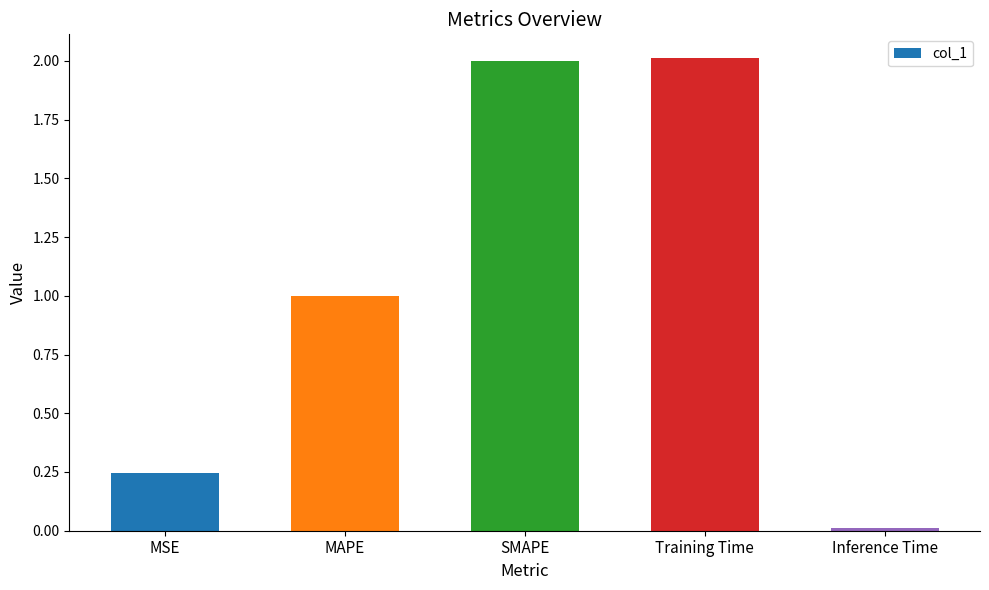

How many values exceed 1?

3